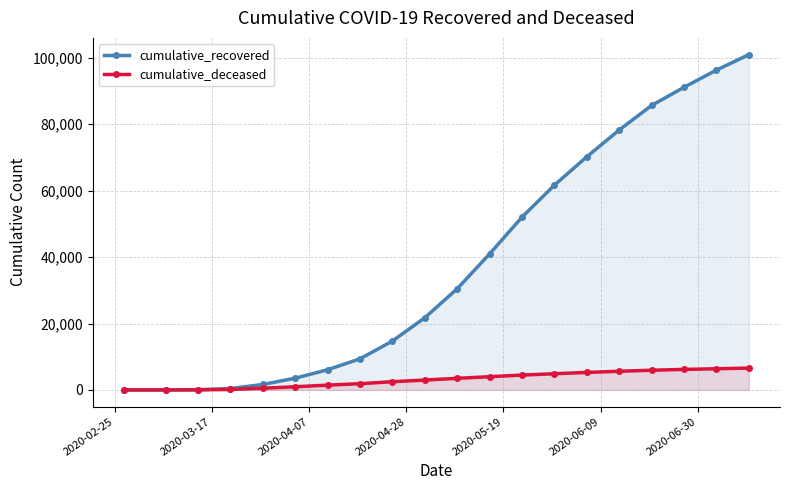

List the series in order of their peak value, lowest first.

cumulative_deceased, cumulative_recovered